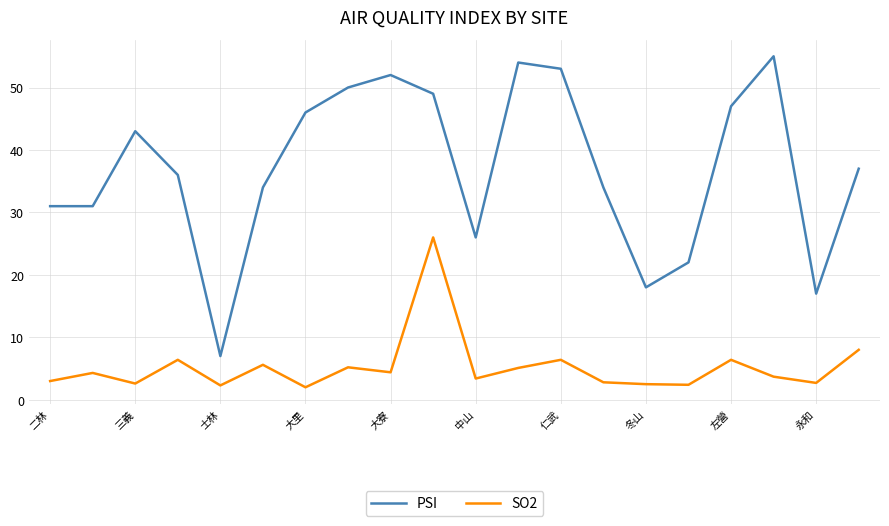

Rank the series by their maximum value, from highest to lowest.

PSI, SO2